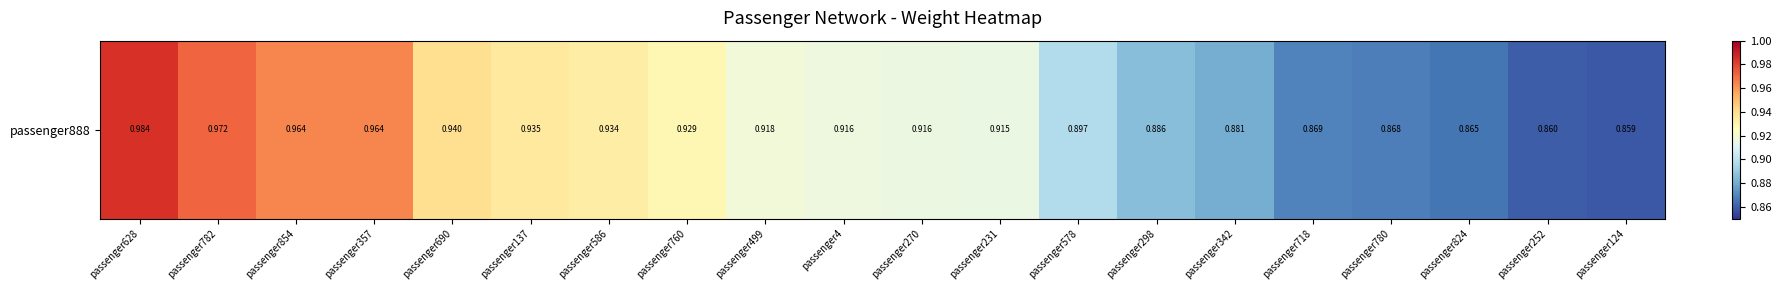

Reading left to right, extract all data points from this chart.

passenger628=1.0	passenger782=1.0	passenger854=1.0	passenger357=1.0	passenger690=0.9	passenger137=0.9	passenger586=0.9	passenger760=0.9	passenger499=0.9	passenger4=0.9	passenger270=0.9	passenger231=0.9	passenger578=0.9	passenger298=0.9	passenger342=0.9	passenger718=0.9	passenger780=0.9	passenger824=0.9	passenger252=0.9	passenger124=0.9